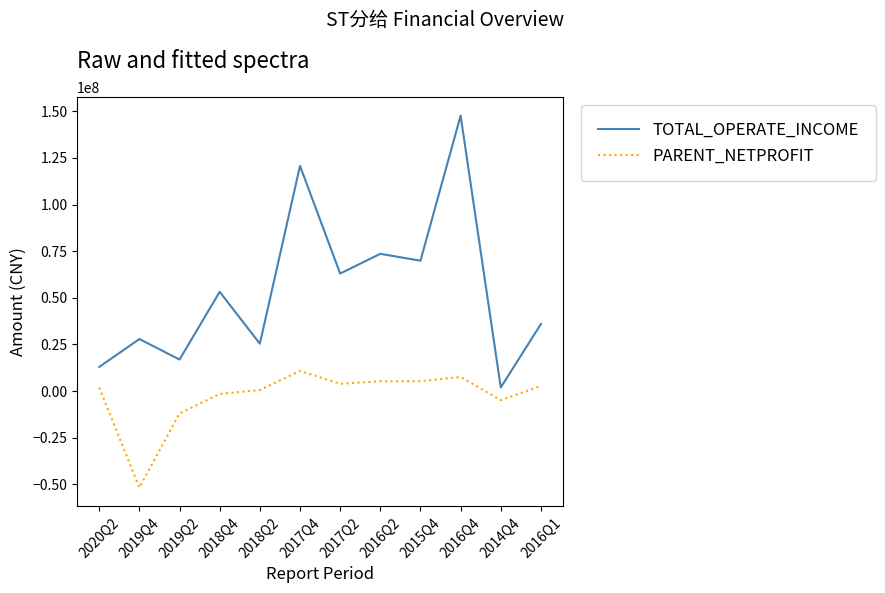

What is the smallest value displayed?

-51725858.5